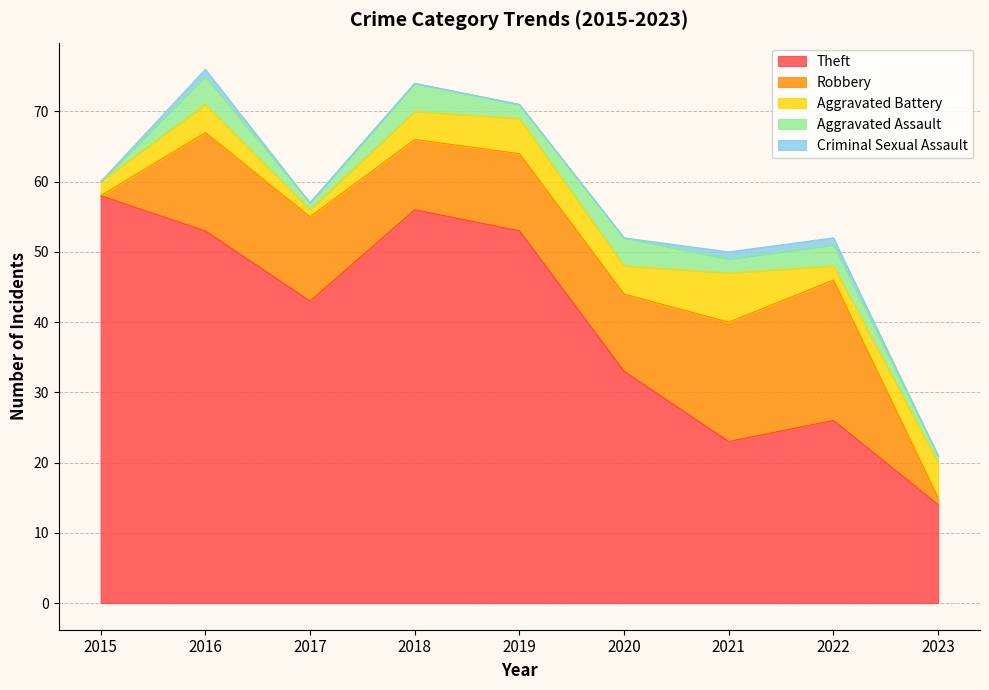

How many interior local peaks does the Aggravated Battery series have?

3